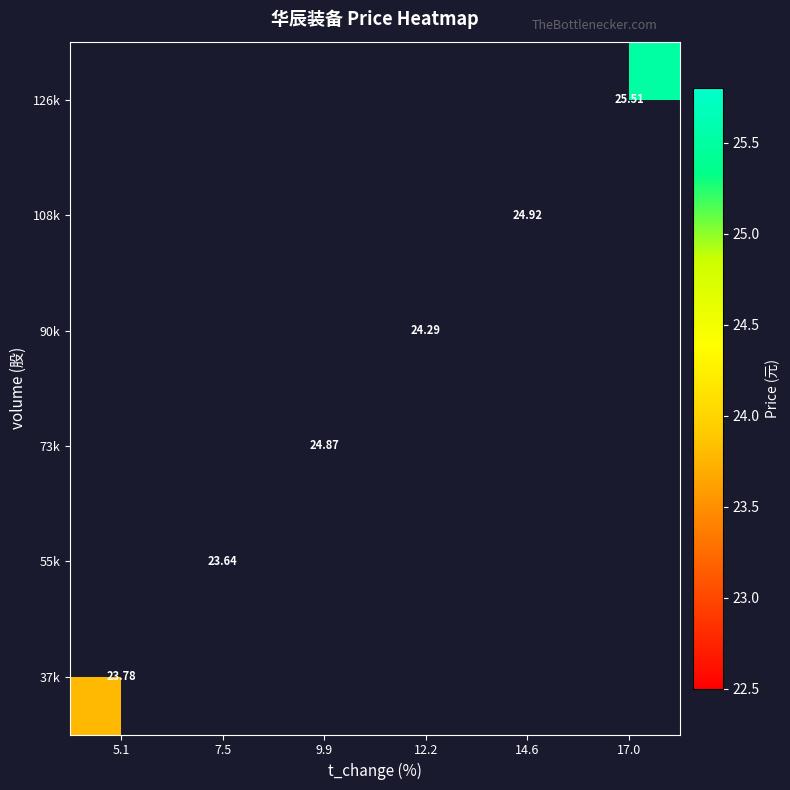

Is the value of 73k at 12.2 greater than the value of 37k at 5.1?

No